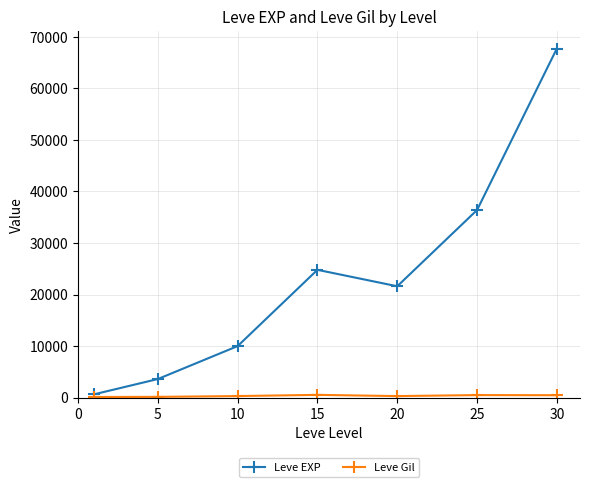

What is the maximum value shown in the chart?

67730